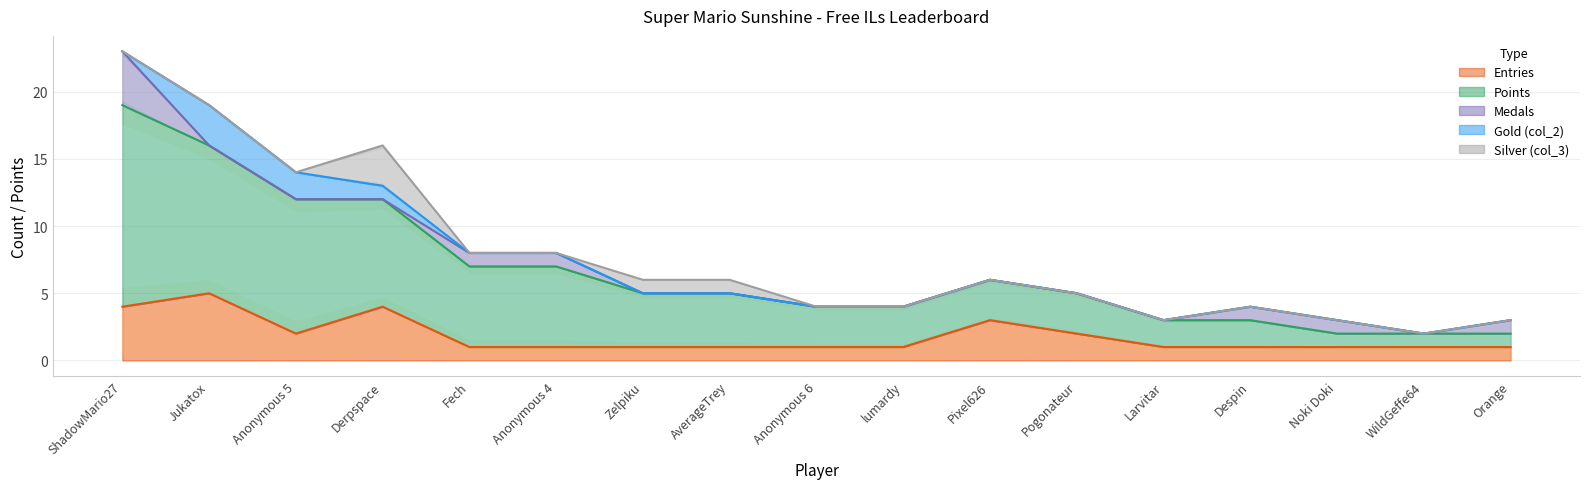

At which label is Medals closest to 2?

Fech